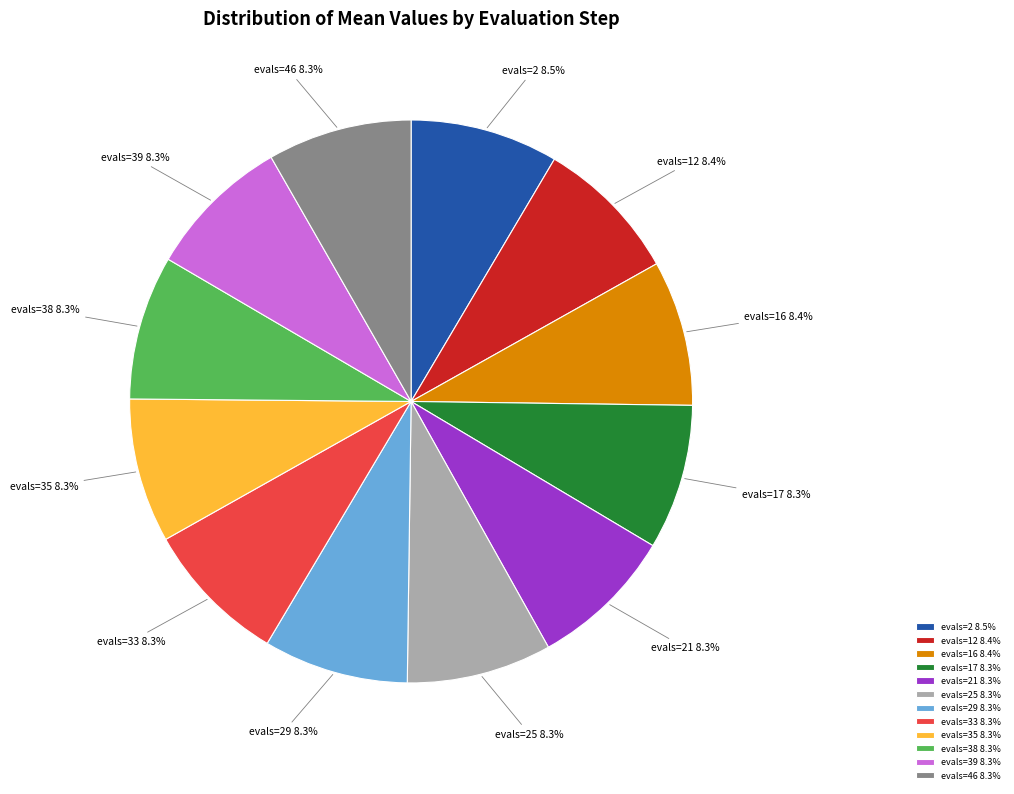

What percentage is the evals=46 slice, to the nearest percent?

8%